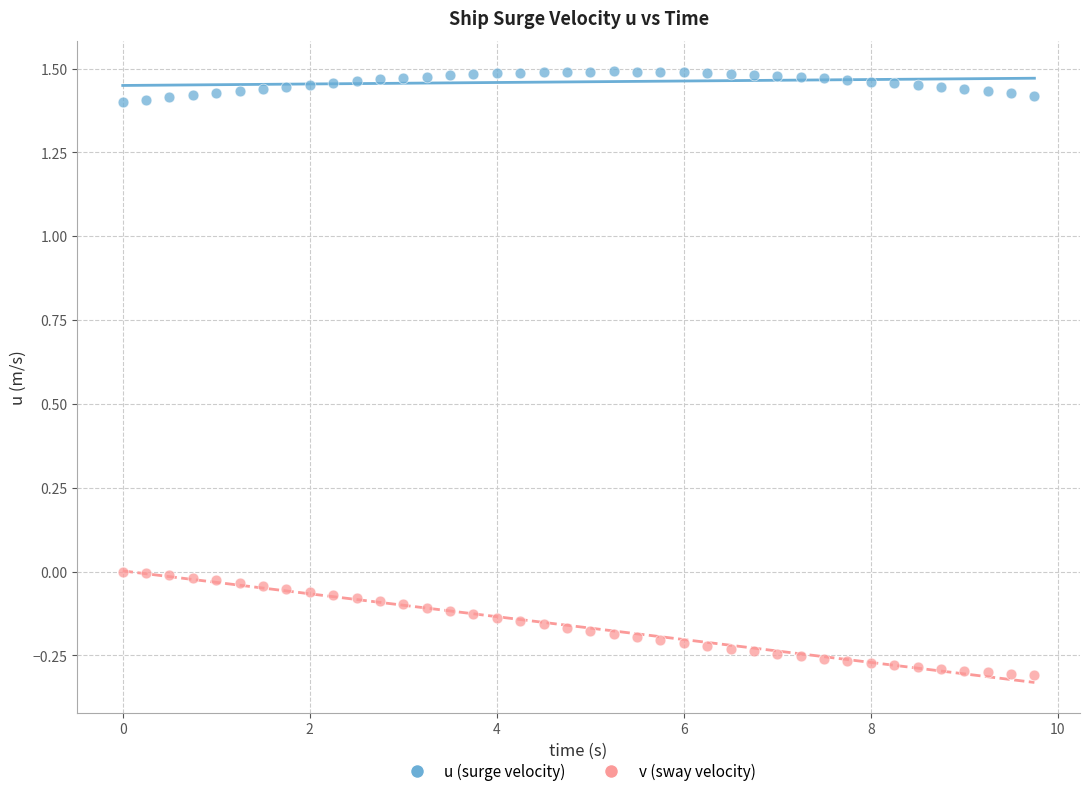

Which series has the largest Y range (max minus min)?

v (sway velocity)